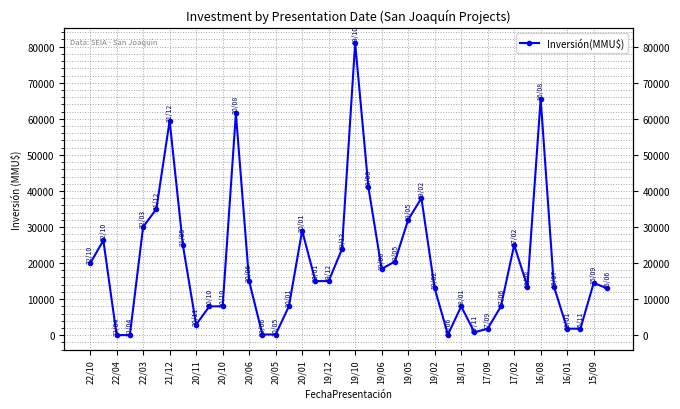

Reading left to right, list all the values displayed in this chart.

19884	26287	20	20	30026	35000	59456	25000	2917	8000	8000	61500	15000	190	190	8000	29000	15000	15000	23832	81000	41035	18369	20433	32000	38000	13000	150	8000	800	1800	8000	25000	13500	65534	13500	1800	1800	14500	13000